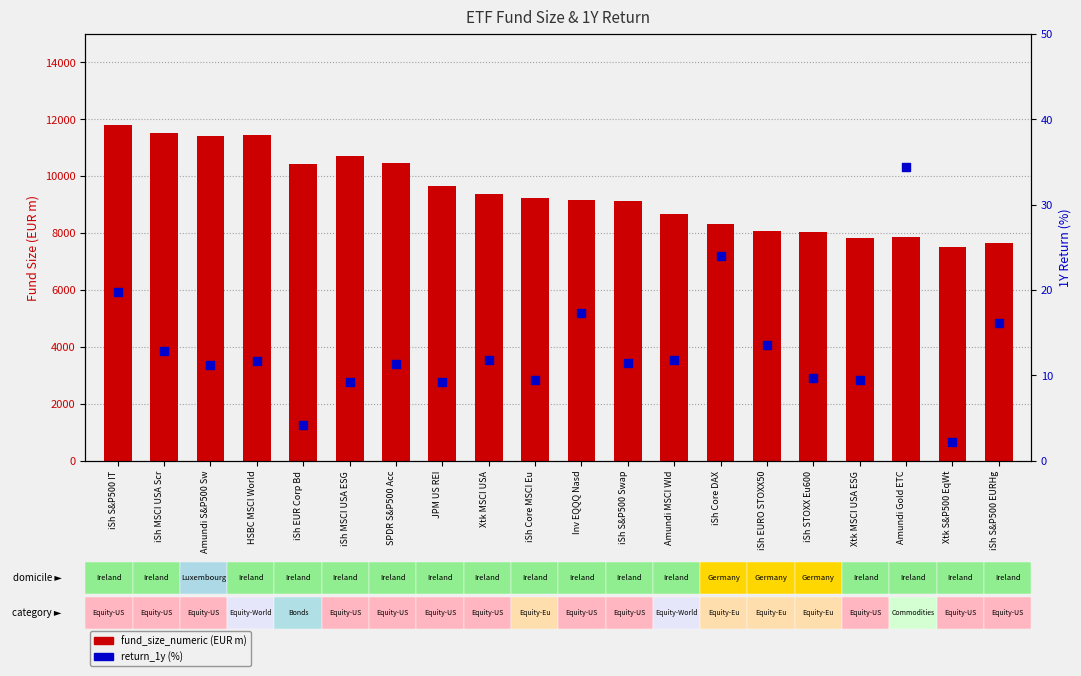

What is the total value across all series at Xtk MSCI USA?

9372.8